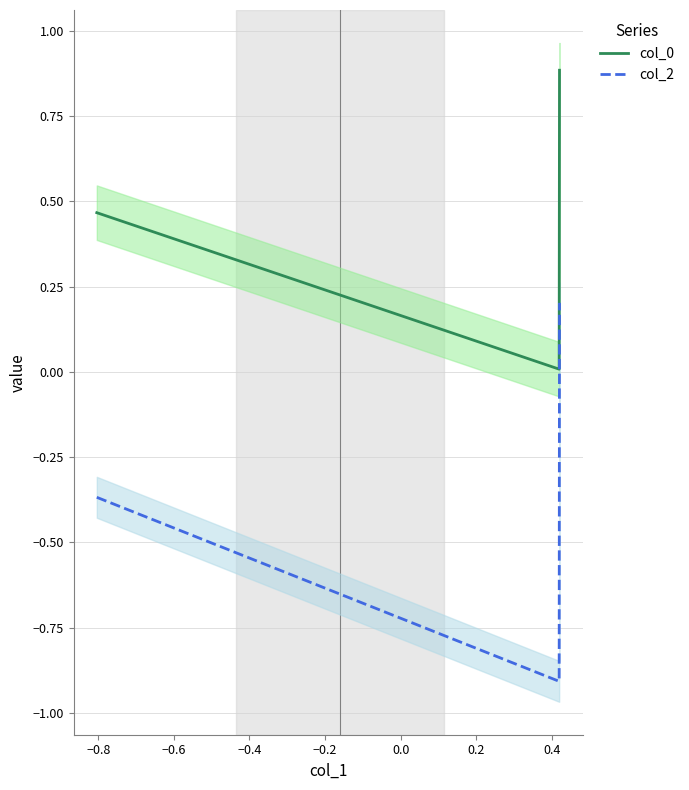

What is the minimum value for col_2?

-0.9